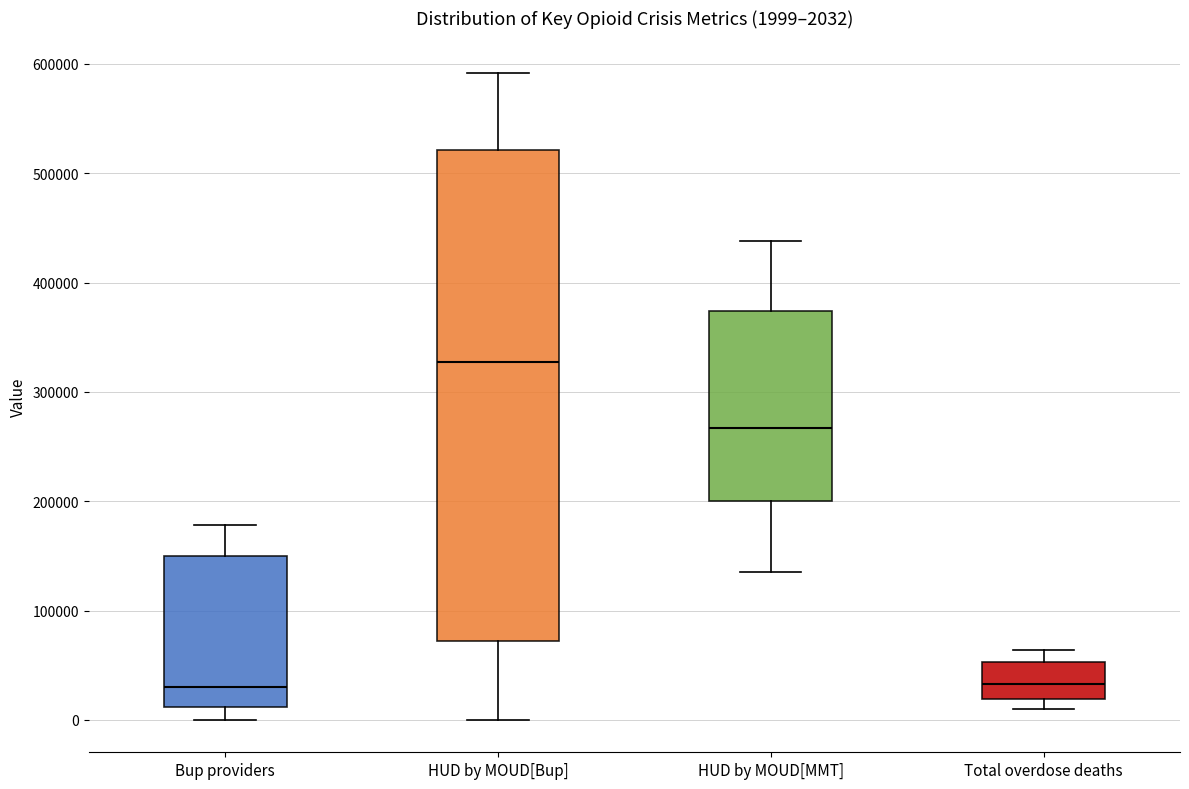

Which box is the tallest, from its lower edge to its upper edge?

HUD by MOUD[Bup]